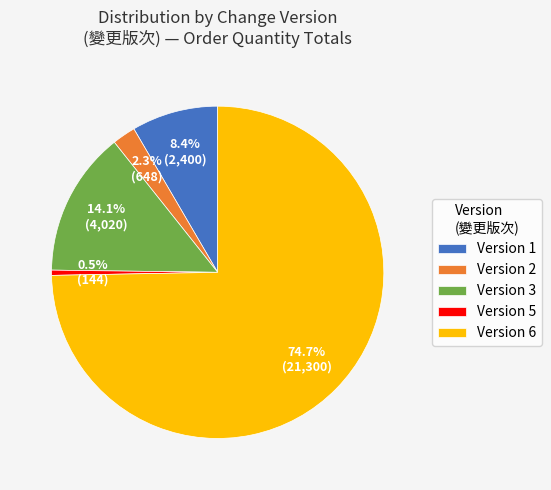

Which slice is the smallest?

Version 5